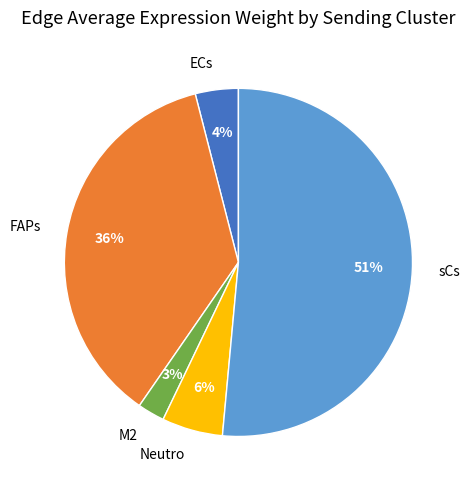

Is the sum of FAPs and sCs greater than half?

Yes